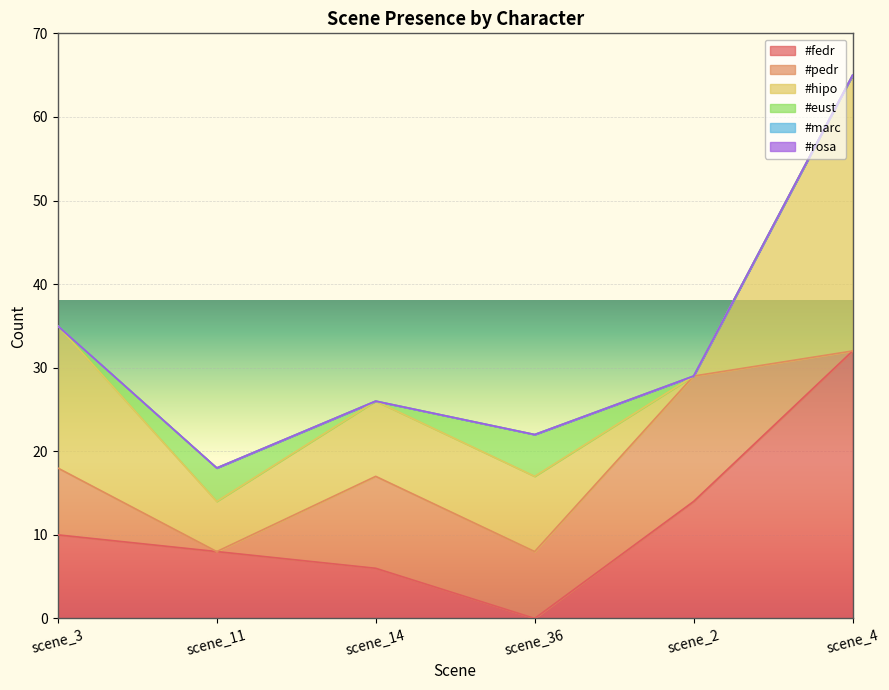

What is the difference between the highest and lowest values at scene_3?

17